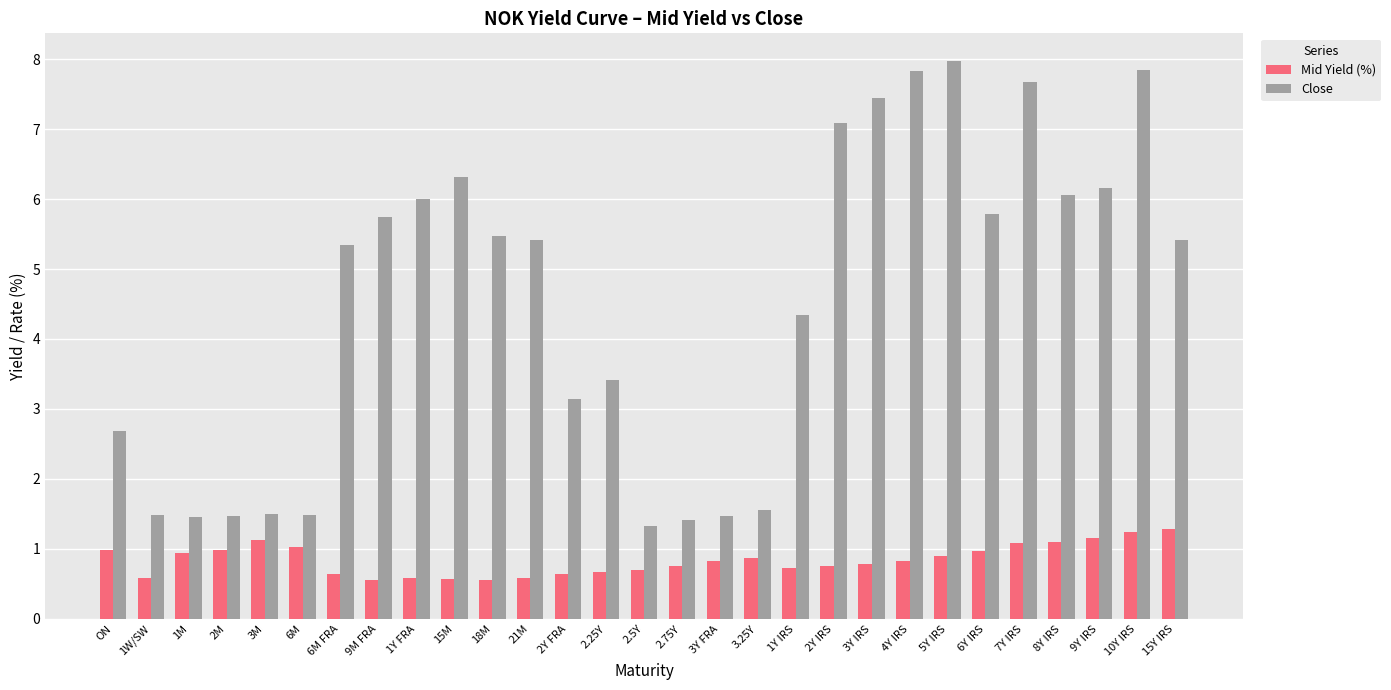

What is the difference between the highest and lowest values at 3.25Y?

0.7